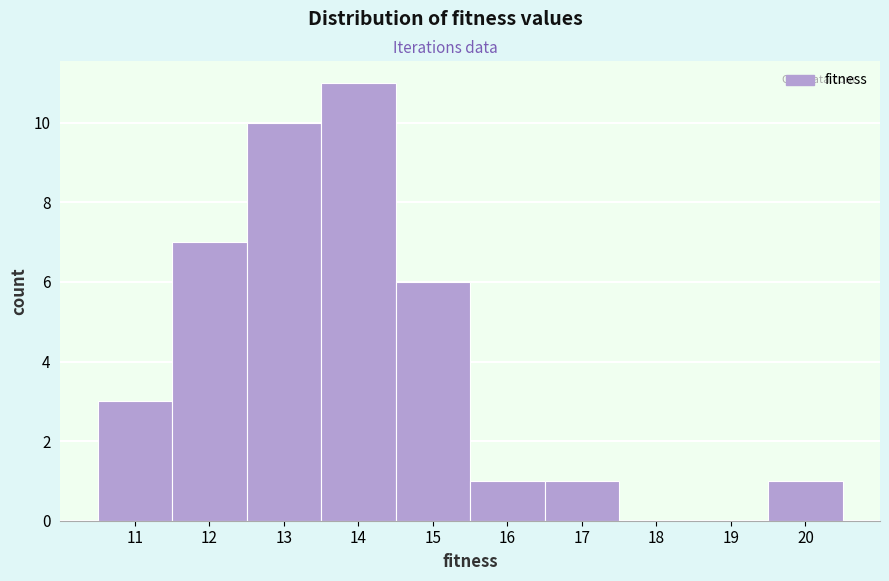

Over which range of the x-axis is the bar tallest?

13.5 to 14.5